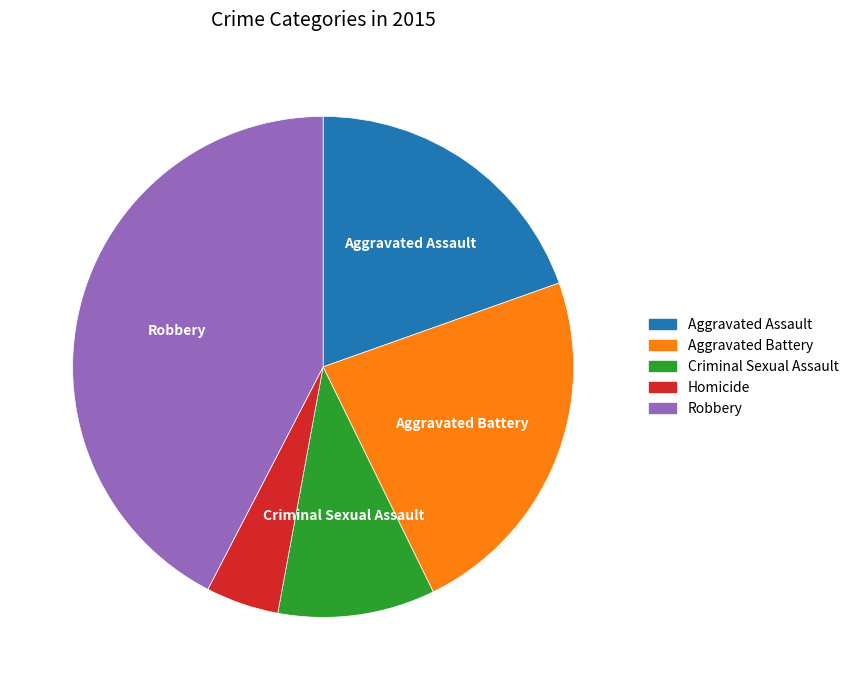

Which category has the biggest portion of the pie?

Robbery